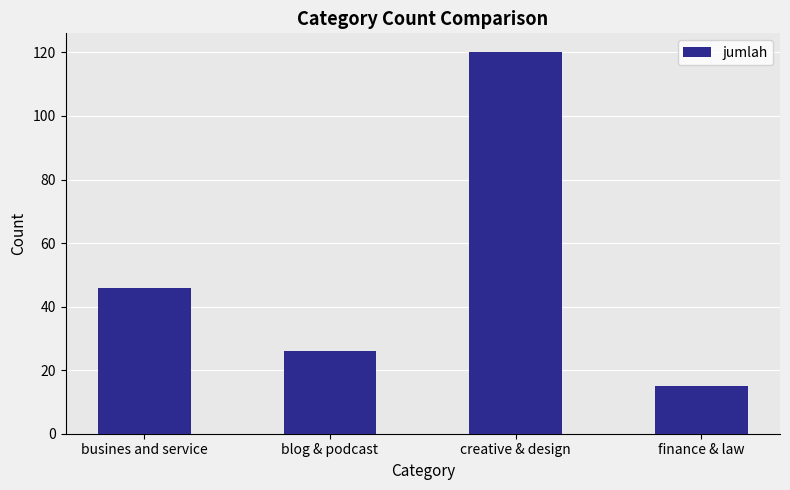

What is the change in value from busines and service to blog & podcast?

-20